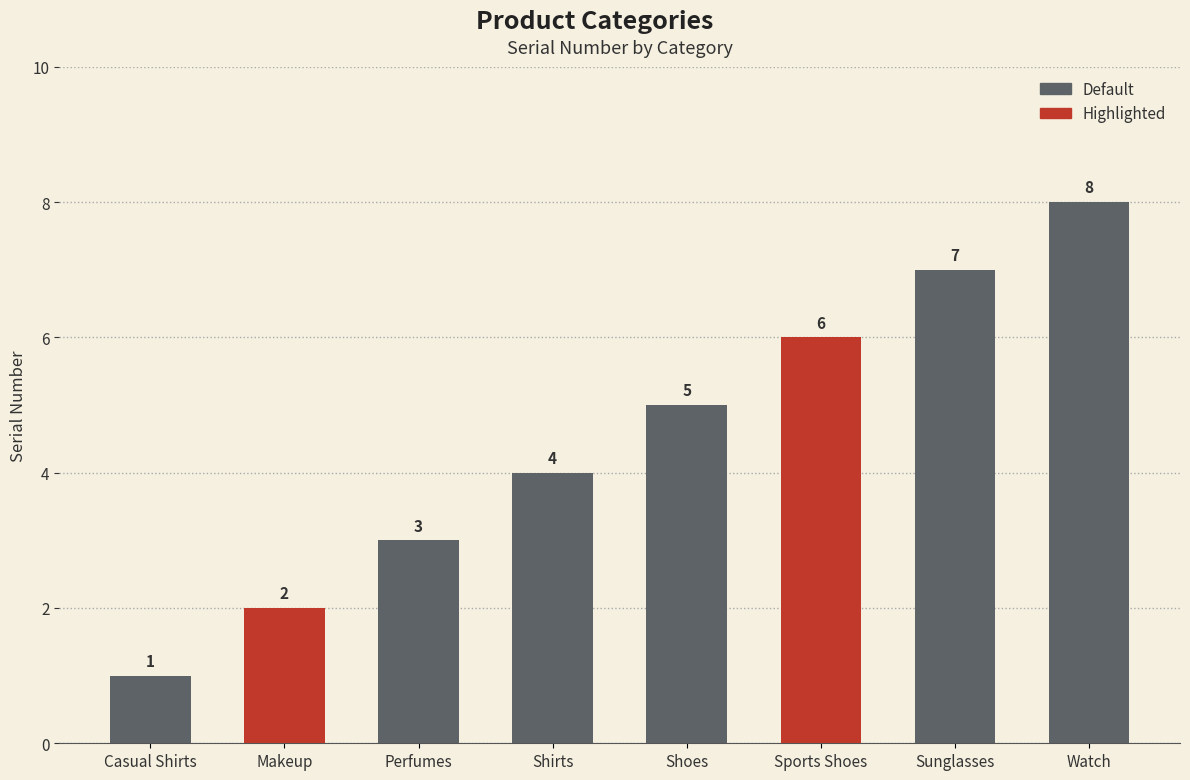

Reading left to right, what are all the values shown in this chart?

Casual Shirts=1	Makeup=2	Perfumes=3	Shirts=4	Shoes=5	Sports Shoes=6	Sunglasses=7	Watch=8